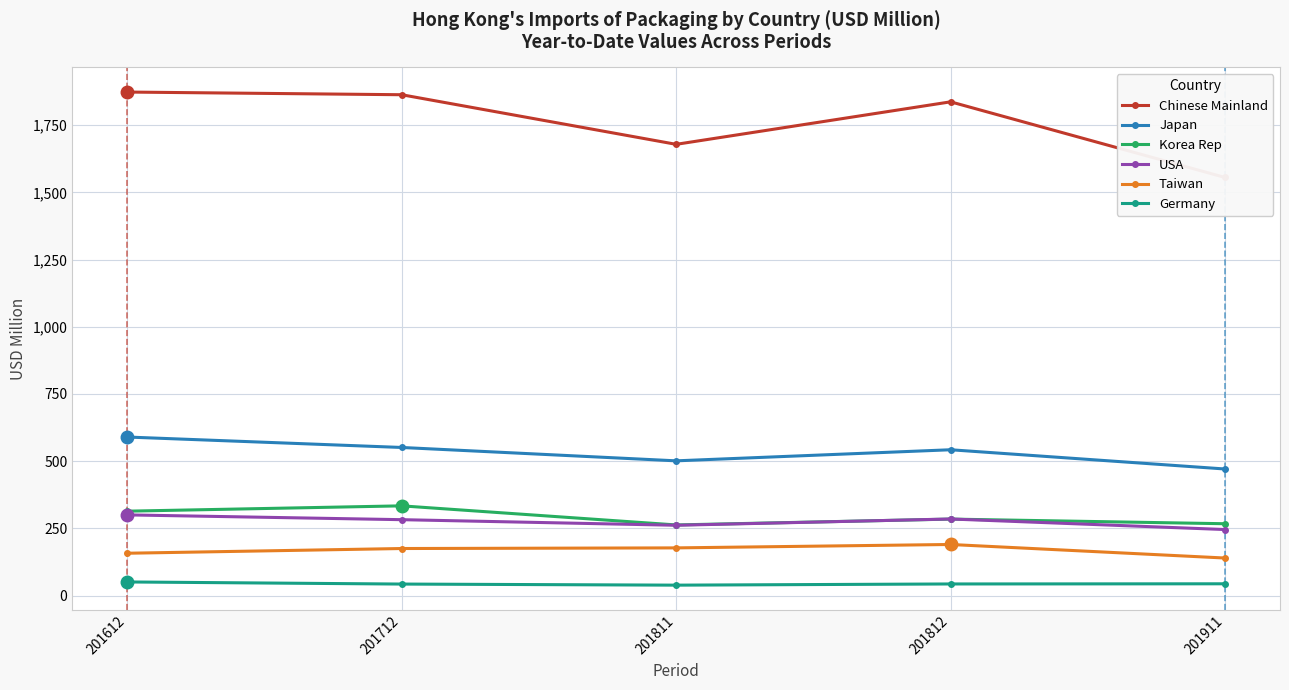

True or false: Chinese Mainland and Germany intersect in this chart.

False